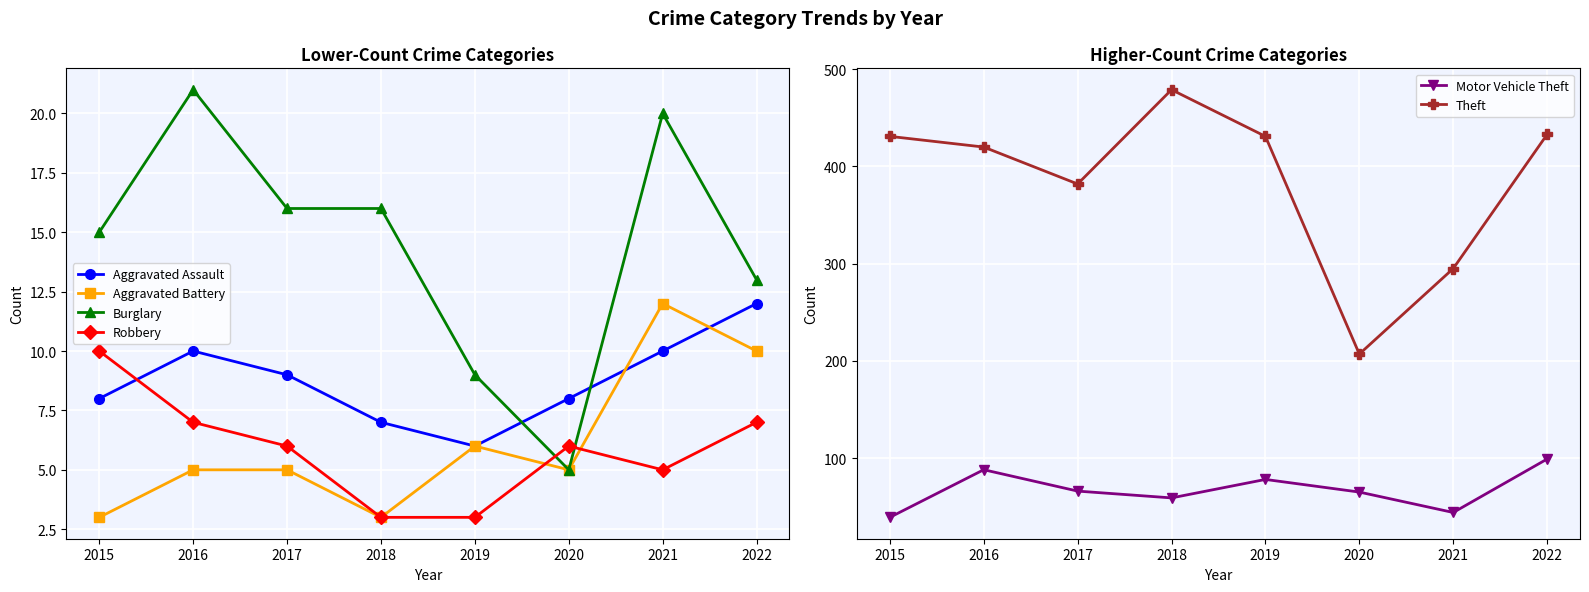

Count the number of categories in the chart.

8